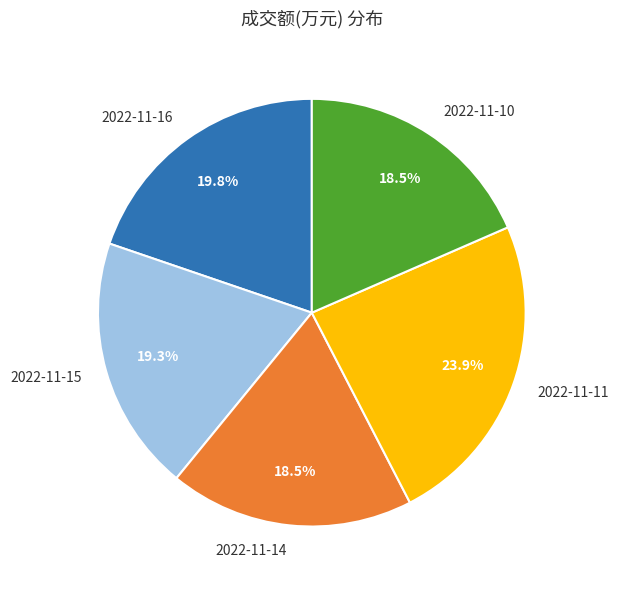

To the nearest percent, what is the combined percentage of 2022-11-10 and 2022-11-16?

38%